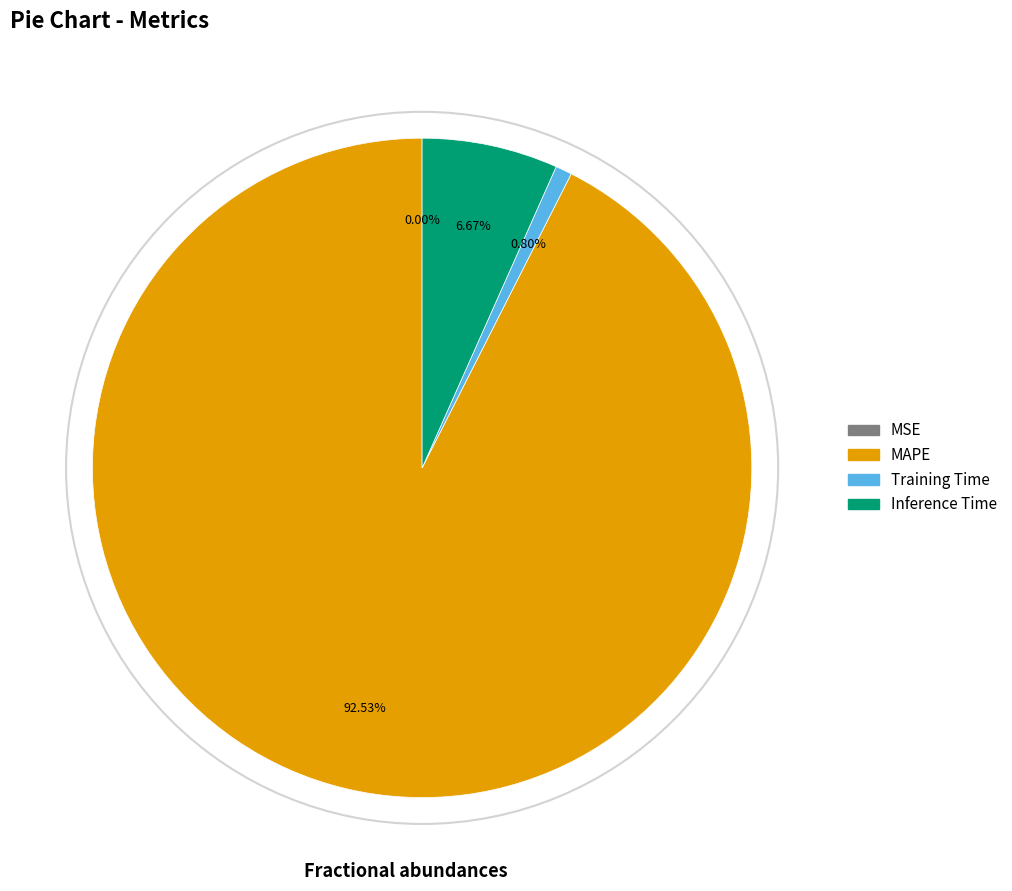

Combined, do MAPE and Training Time account for over 50%?

Yes